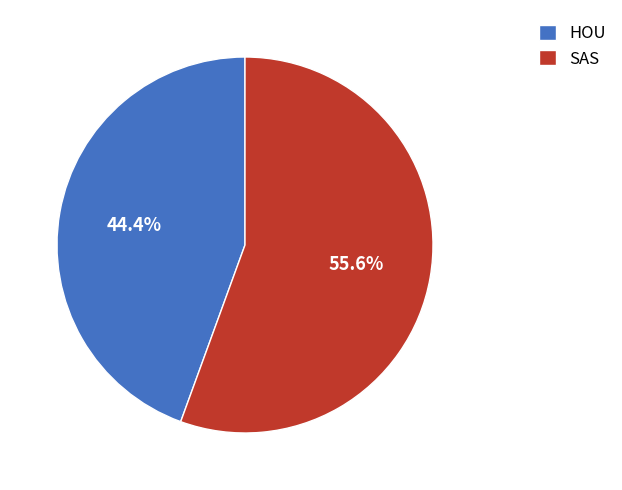

Count the number of slices in the pie.

2